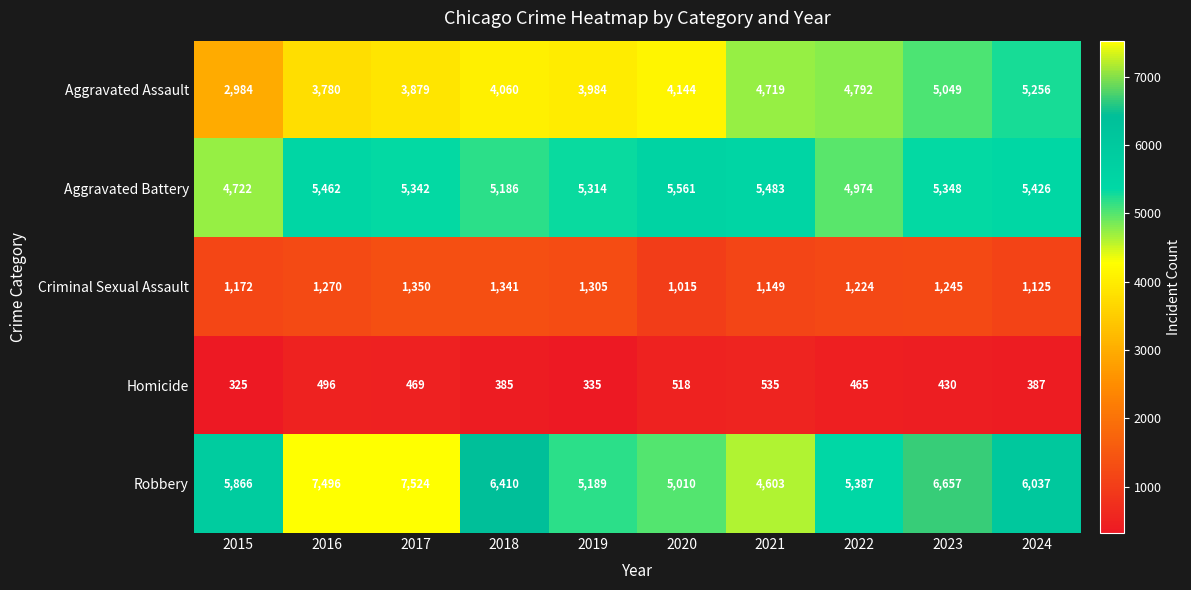

At how many categories does at least one series exceed 2065?

10